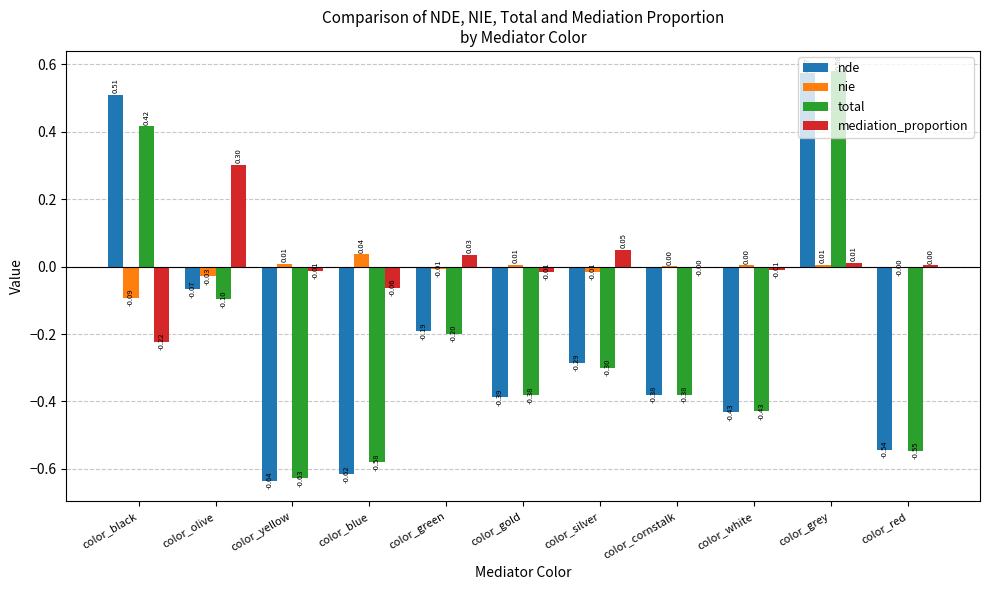

How many positive values does the mediation_proportion series have?

5